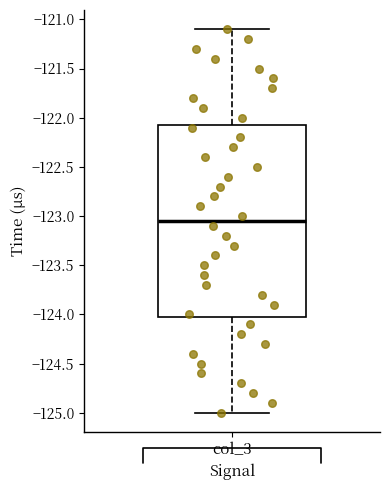

Transcribe this box plot: give where the median line is, the range the box spans, and where the two whiskers end, as read against the y-axis. The values are not printed on the chart, so give them approximately, as read against the axis.

median -123.05, box -124.00 to -122.05, whiskers -125.00 to -121.10